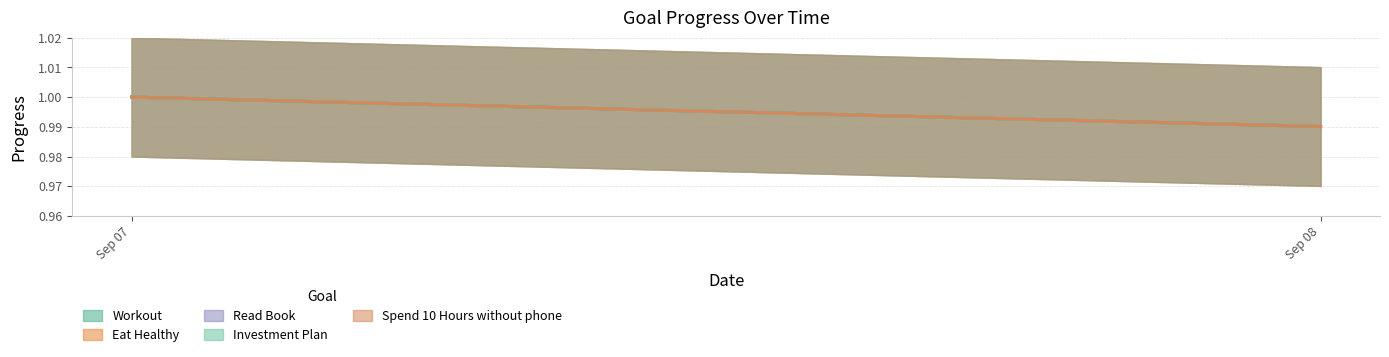

Which series has the largest total across all categories?

Workout